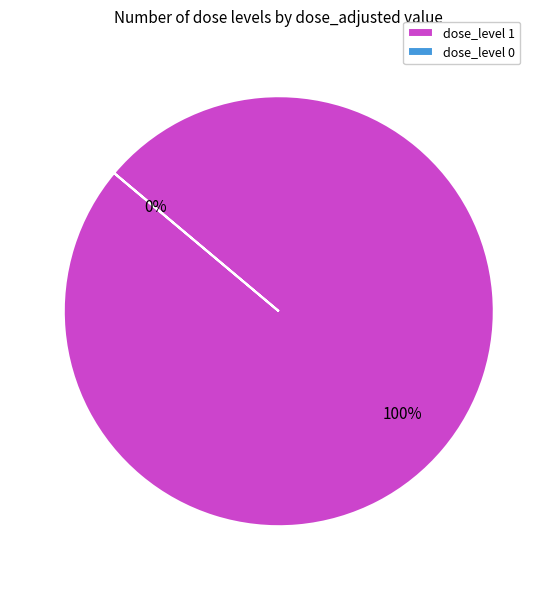

Count the number of slices in the pie.

2